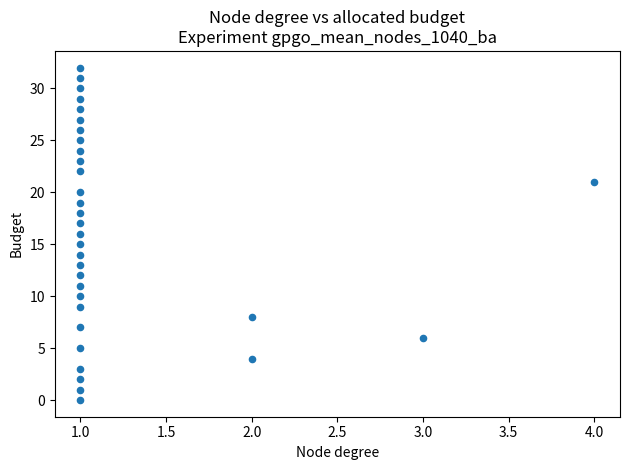

What is the range of Y values (max minus min)?

32